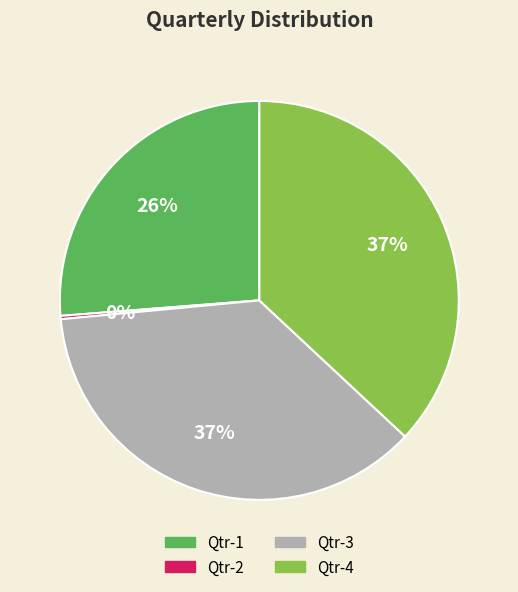

Is there a majority slice in this chart?

No